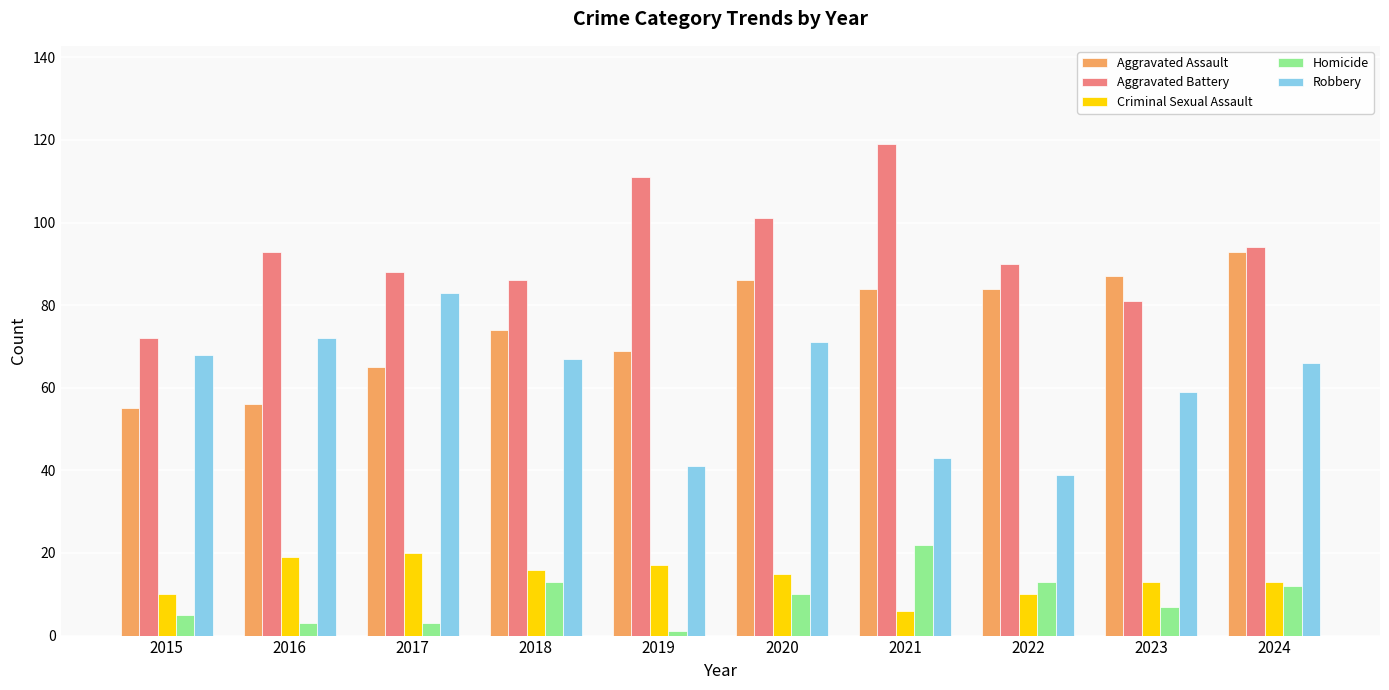

Count the number of categories in the chart.

10